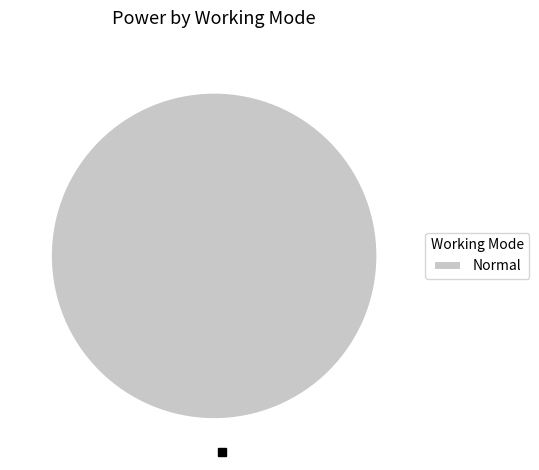

Is there any slice that represents more than half of the pie?

Yes